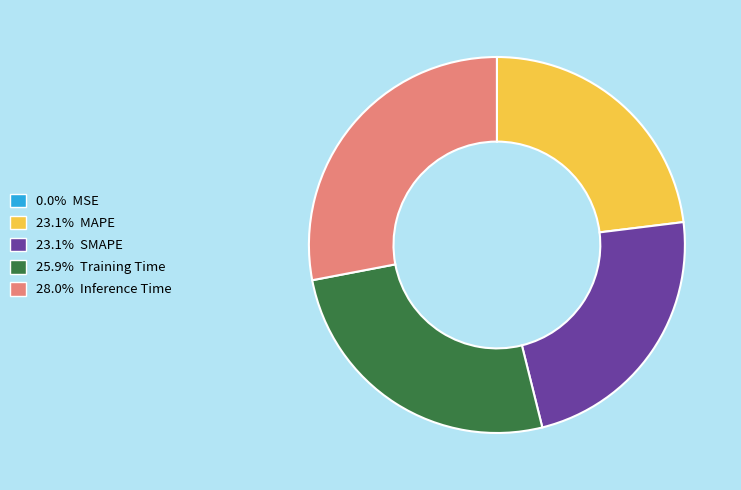

Is there a majority slice in this chart?

No